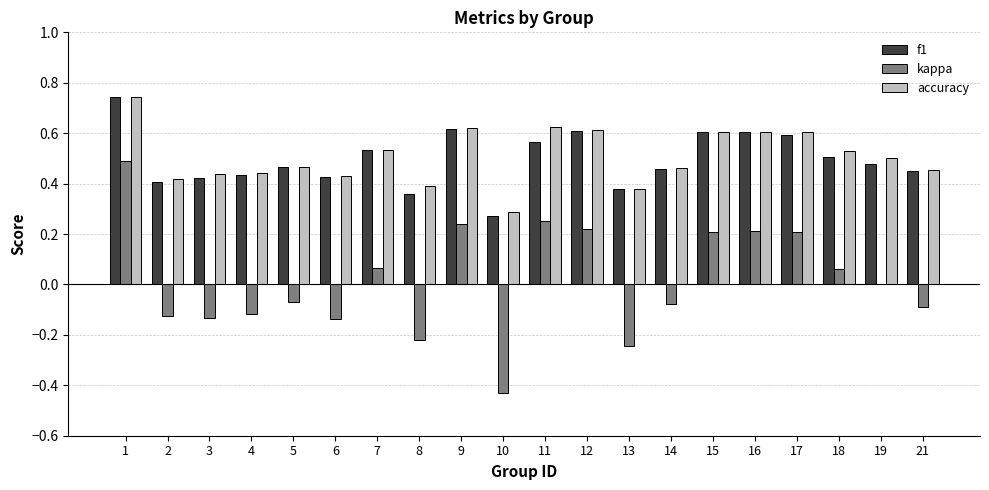

Between 9 and 10, which series saw the biggest shift?

kappa